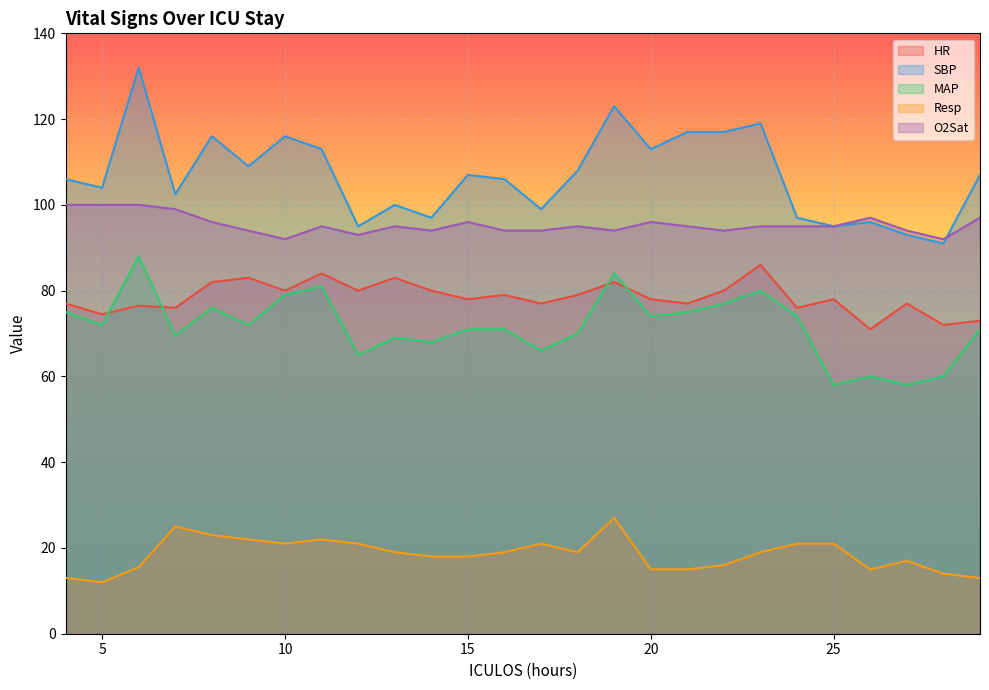

What is the value of the SBP point at the 12th from the left?

107.0